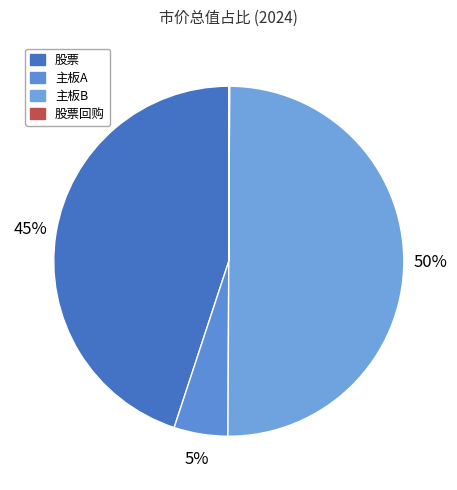

Does 股票 account for over 50% of the chart?

No